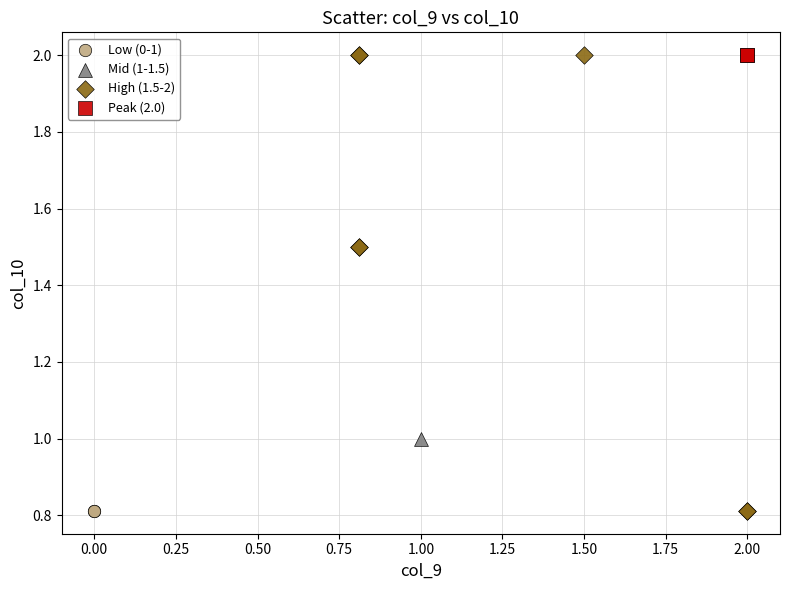

What are all the series names shown in the legend?

Low (0-1), Mid (1-1.5), High (1.5-2), Peak (2.0)